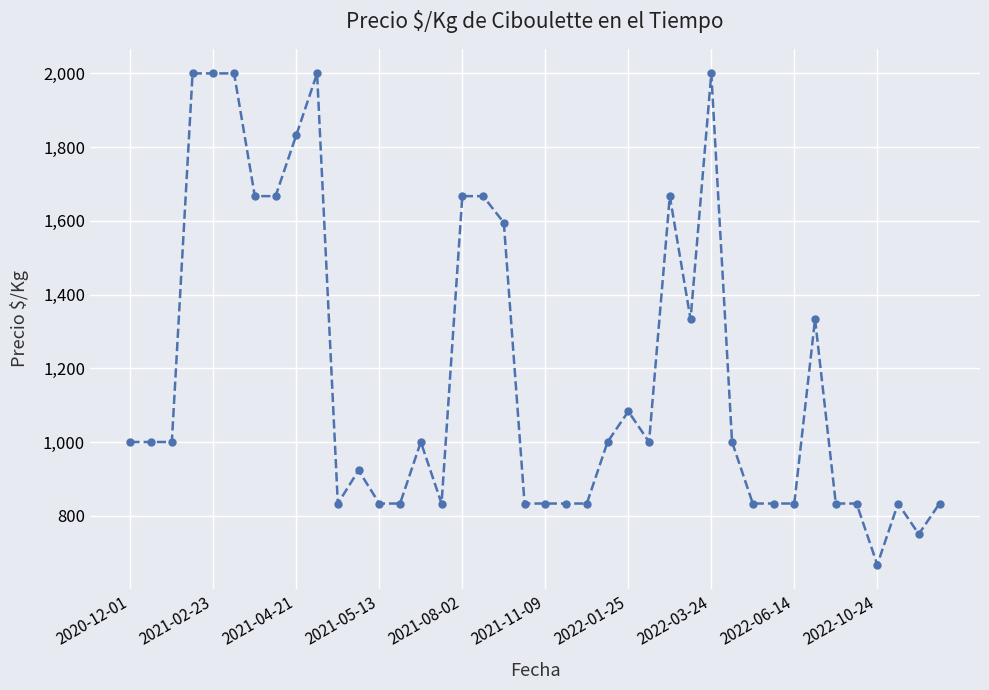

True or false: there are more than 2 points higher than both neighbors.

True